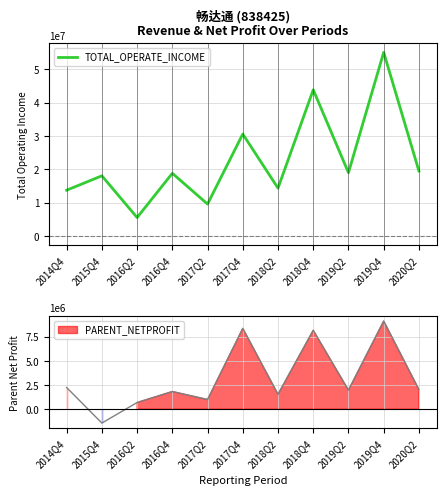

At which category does the data reach its first local valley?

2016Q2